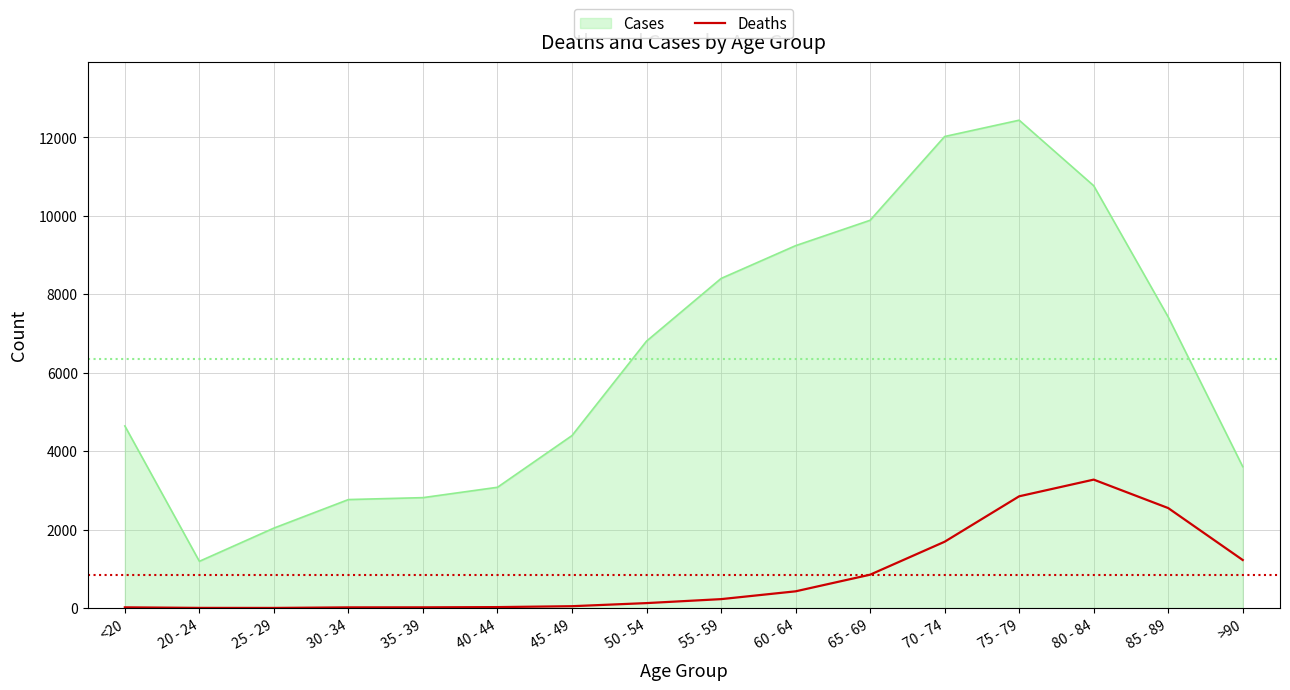

Which series has the widest spread of values?

Cases